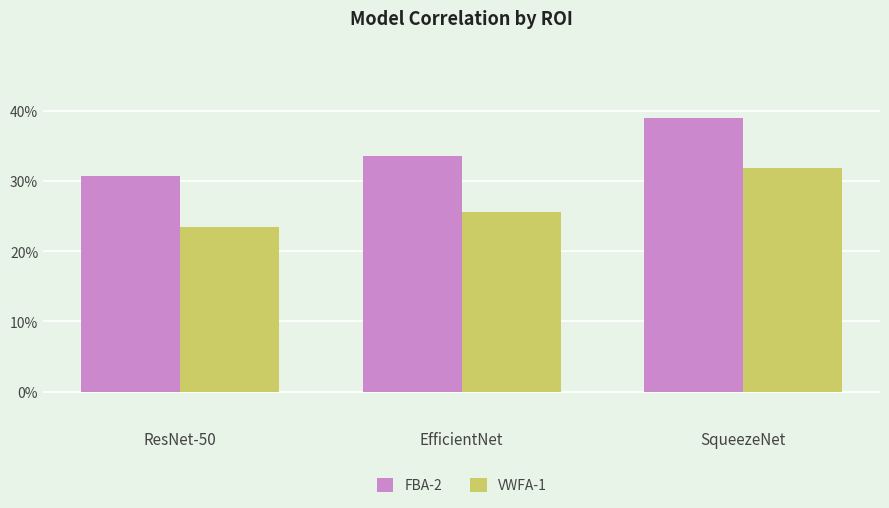

Which series has the largest range (max minus min)?

VWFA-1